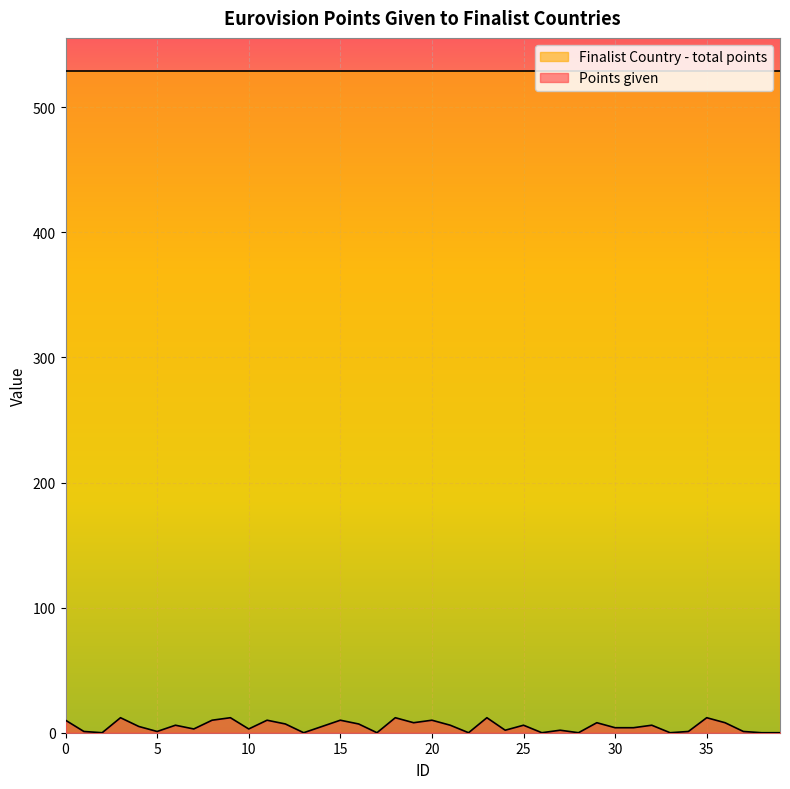

What is the difference between the values at 31 and 3?

8